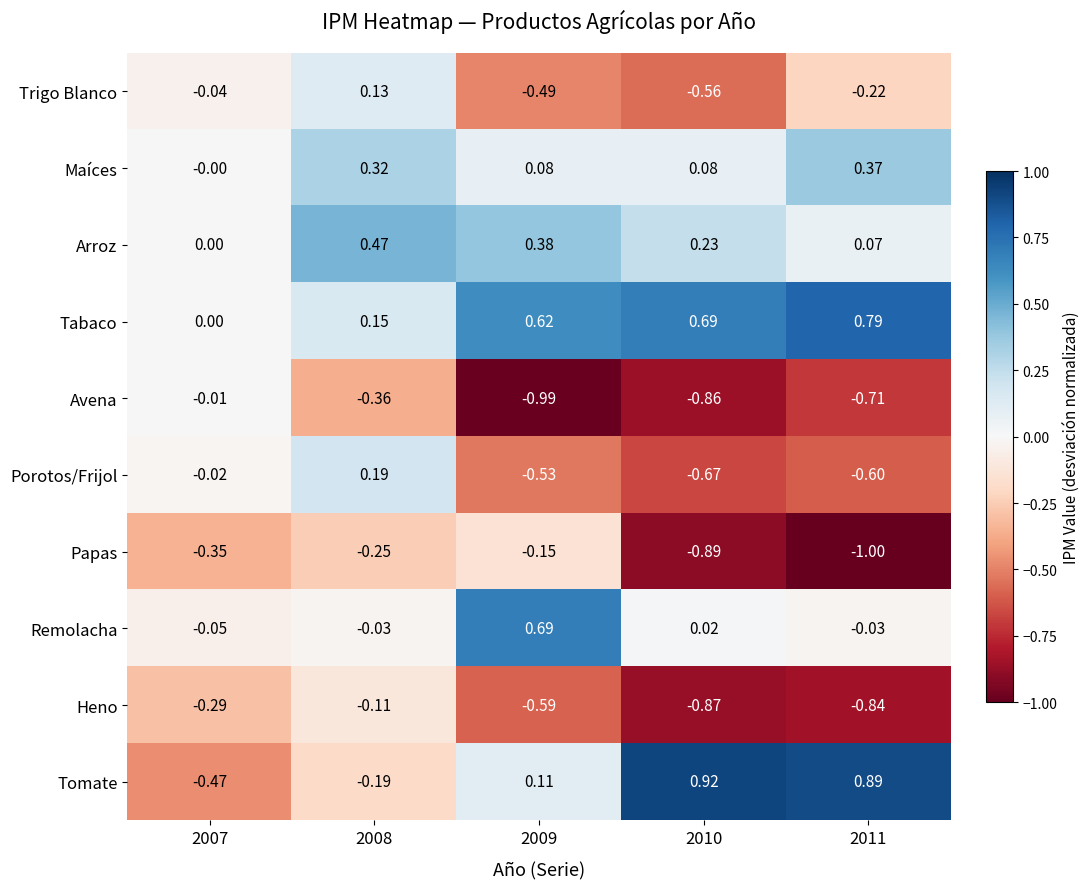

Which series has the largest range (max minus min)?

Tomate